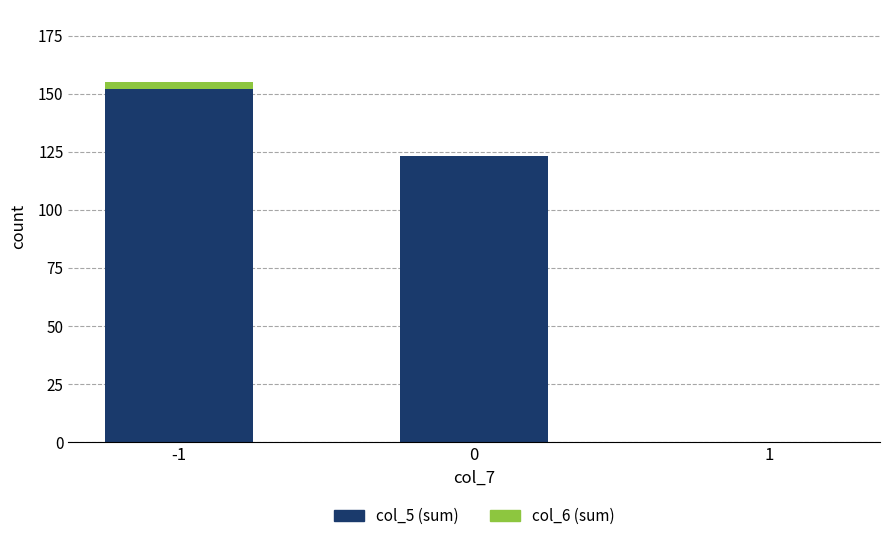

True or false: col_5 (sum) has a value of 52 at 0.

False